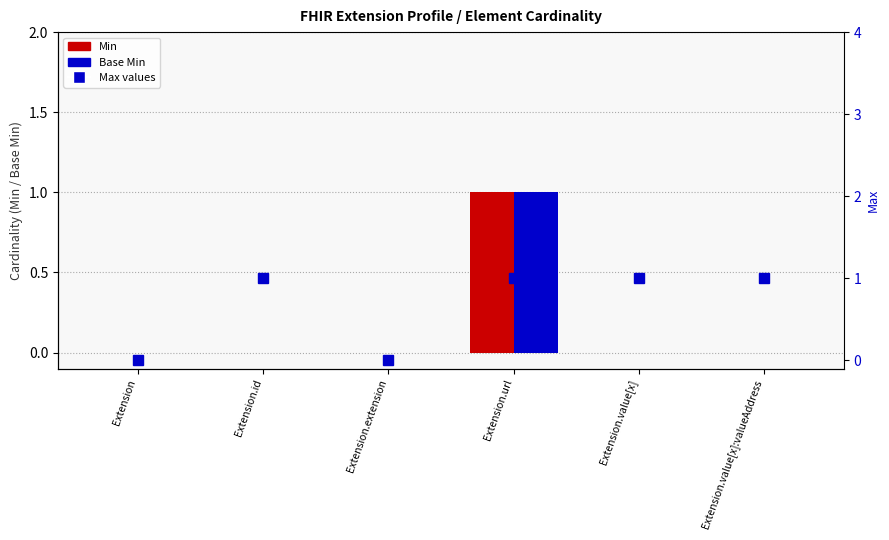

What is the total value across all series at Extension.value[x]:valueAddress?

1